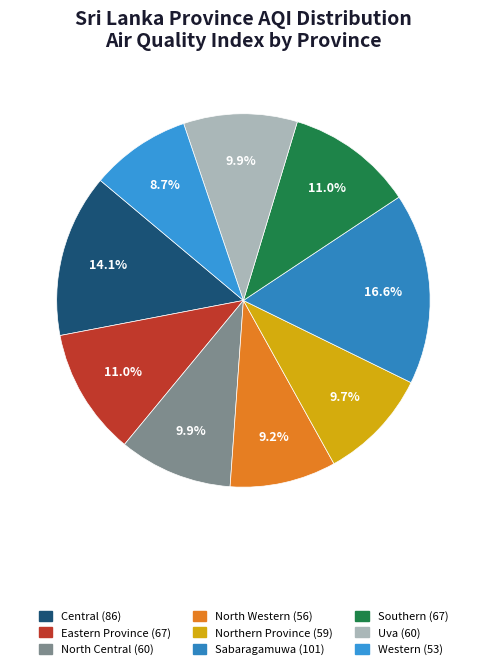

Between North Western and Central, which is larger?

Central